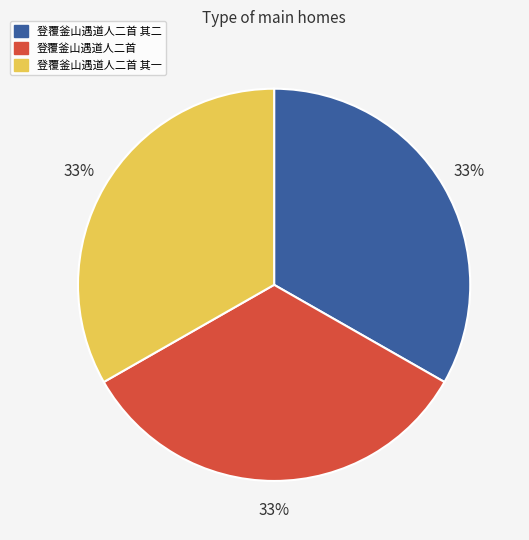

Is there a majority slice in this chart?

No